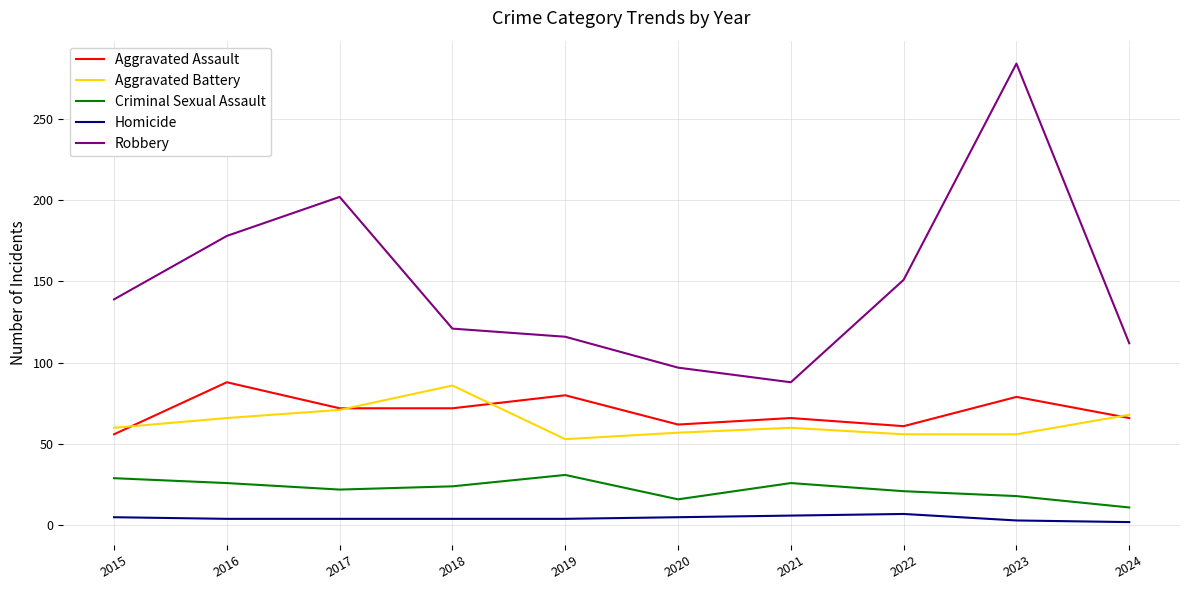

What is the difference between the maximum and minimum values in the Criminal Sexual Assault series?

20